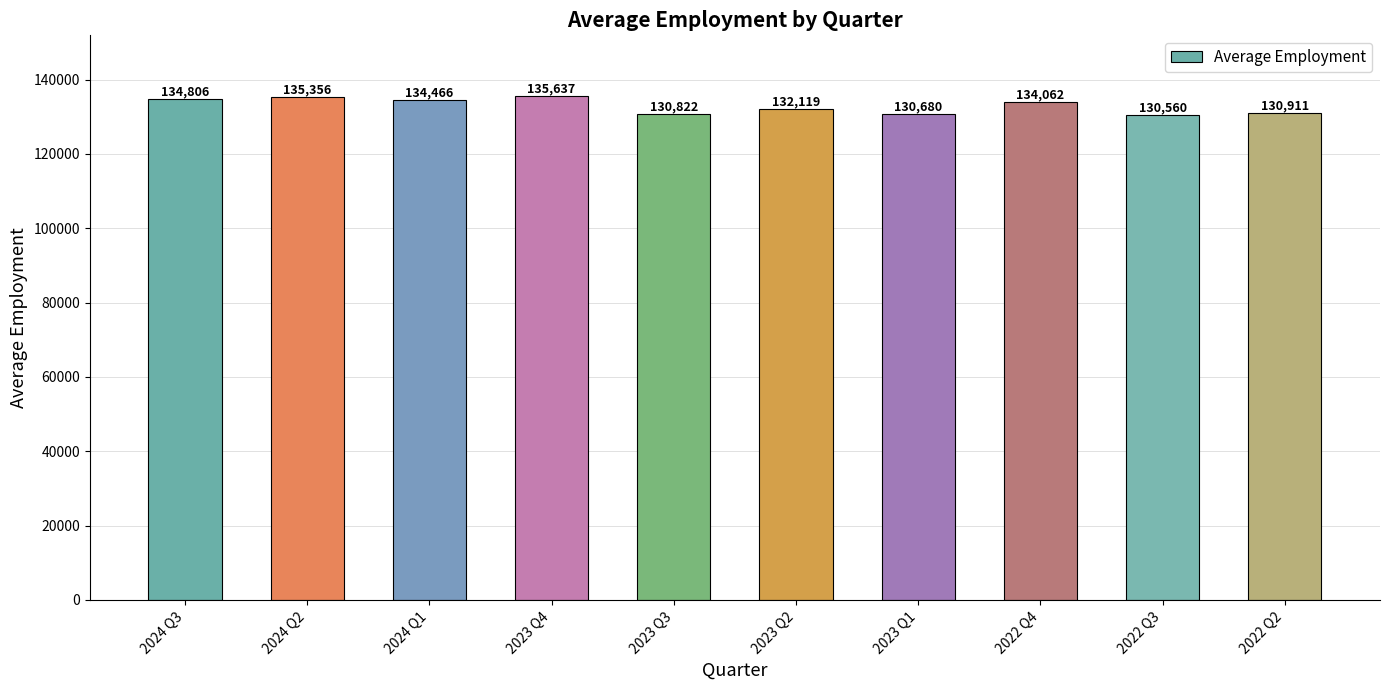

The value at 2023 Q4 is 135637. True or false?

True